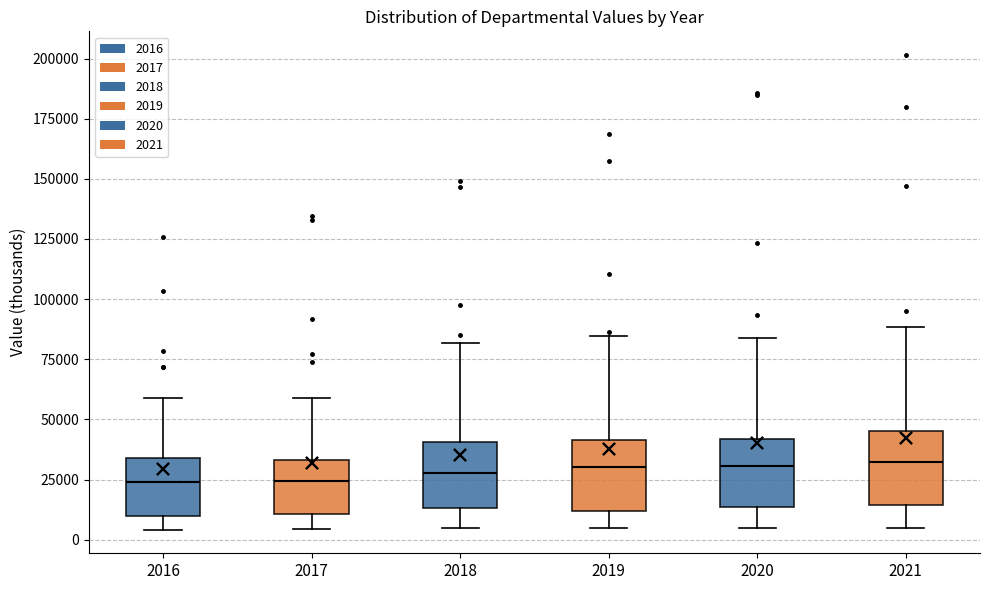

Reading left to right, read every box against the y-axis: the position of its median line, the range the box covers, and the ends of its whiskers. The values are not printed on the chart, so give them approximately, as read against the axis.

2016: median 25000, box 10000 to 35000, whiskers 5000 to 60000
2017: median 25000, box 10000 to 35000, whiskers 5000 to 60000
2018: median 30000, box 15000 to 40000, whiskers 5000 to 80000
2019: median 30000, box 10000 to 40000, whiskers 5000 to 85000
2020: median 30000, box 15000 to 40000, whiskers 5000 to 85000
2021: median 30000, box 15000 to 45000, whiskers 5000 to 90000